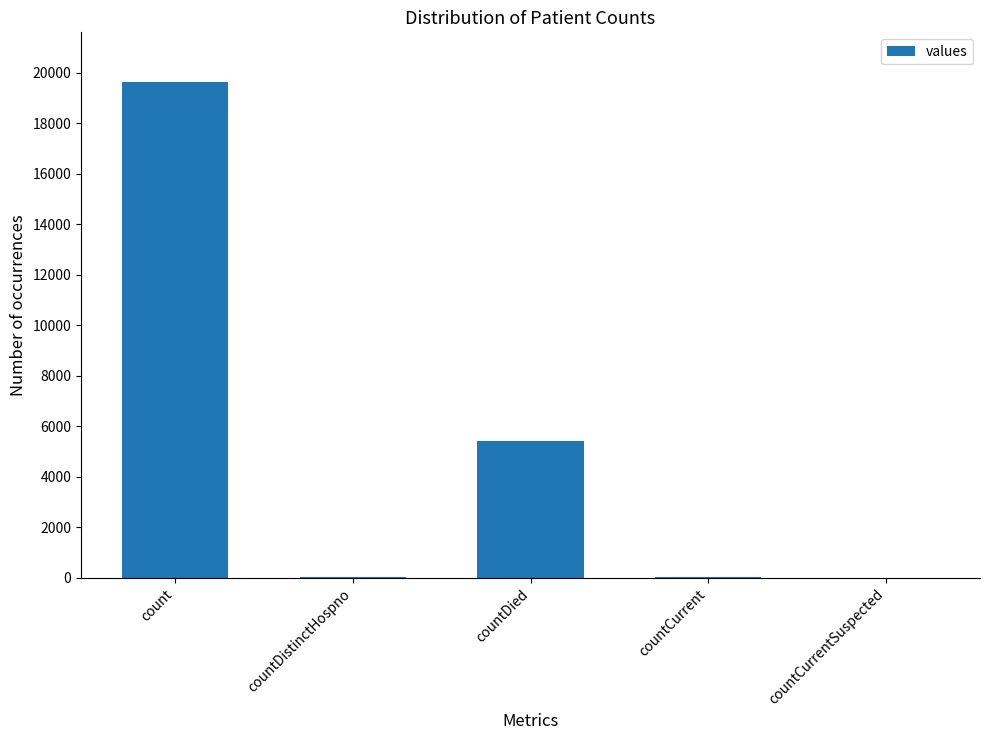

At which category does the chart reach its peak across all series?

count